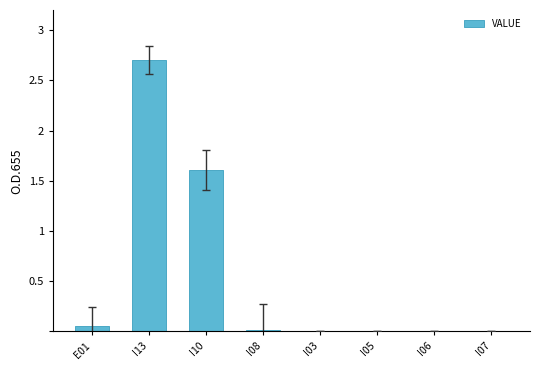

At which category does the chart reach its peak across all series?

I13